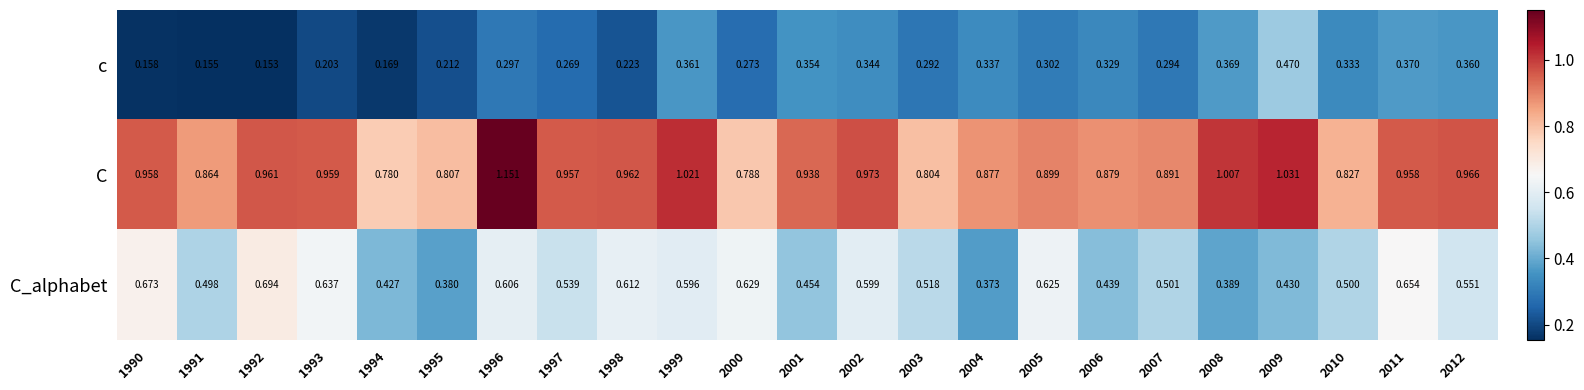

Is the value of c at 2010 greater than the value of C at 1993?

No